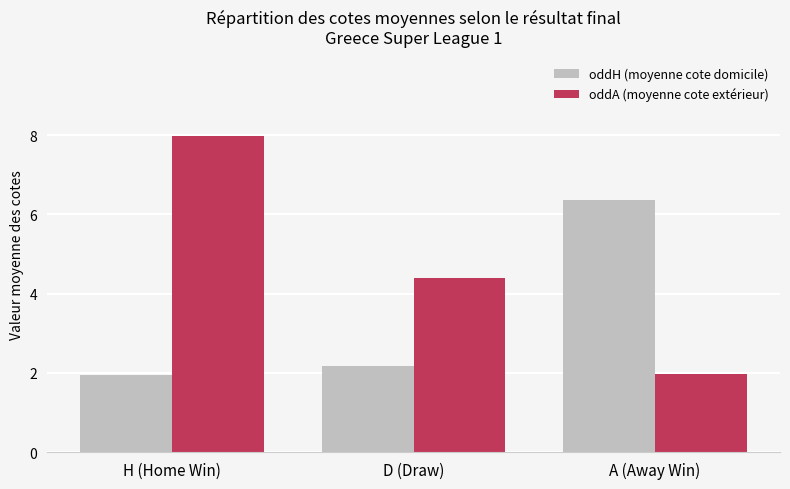

The value of oddH (moyenne cote domicile) at H (Home Win) is 3.0. True or false?

False